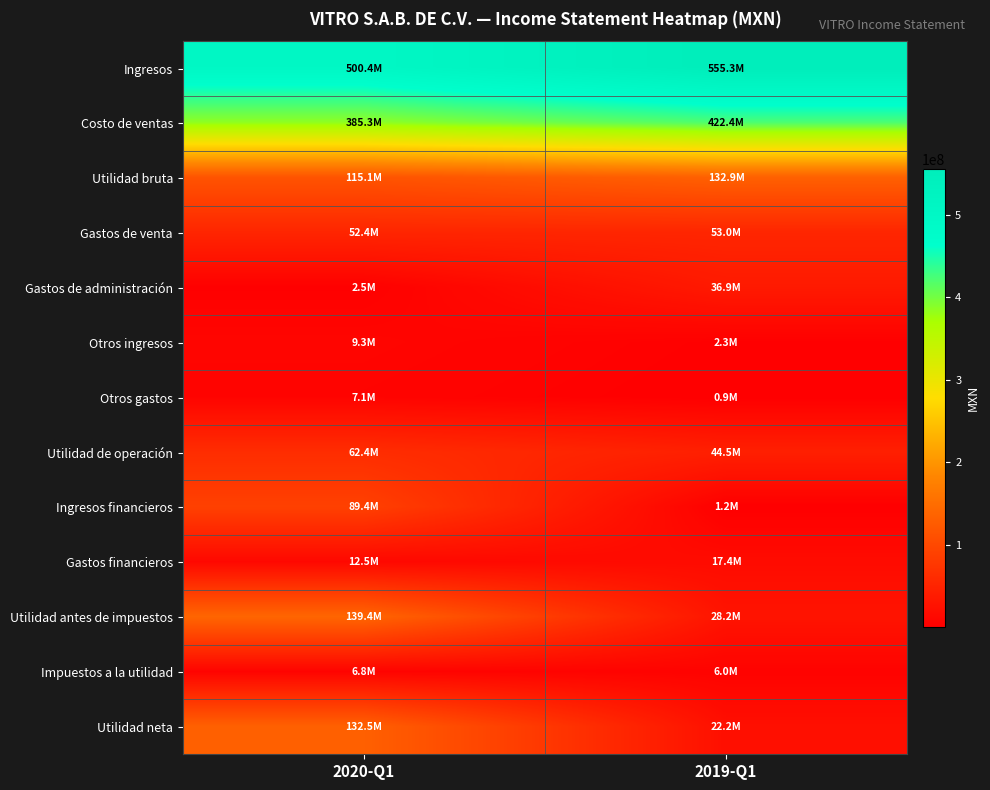

What is the greatest value displayed?

555340000